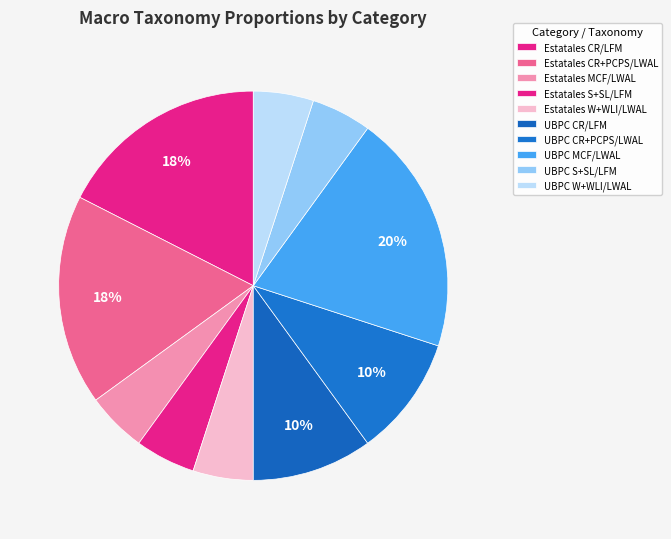

How many segments does this pie chart have?

10